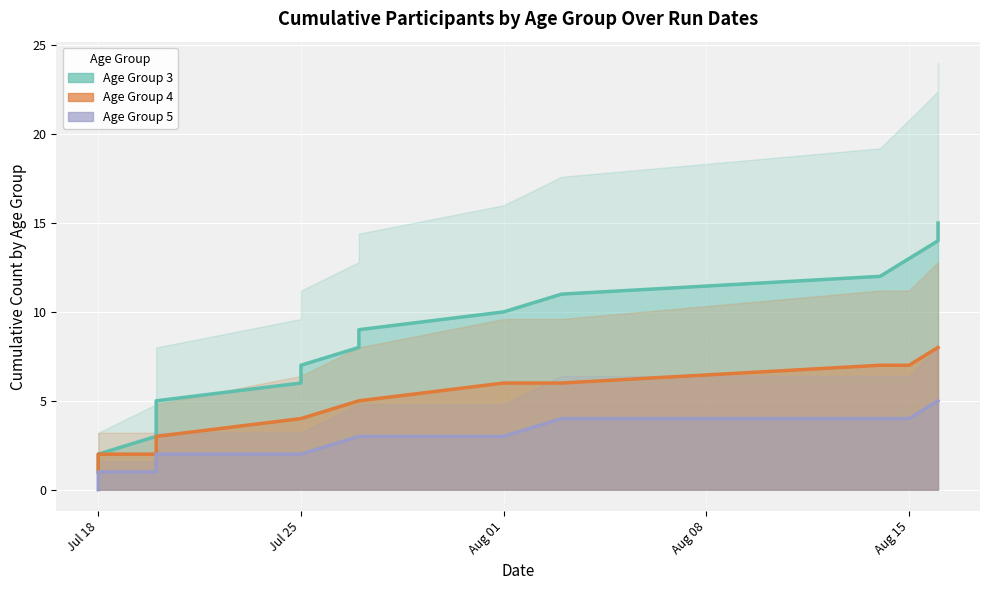

At which category is the sum across all series the highest?

2017-08-16